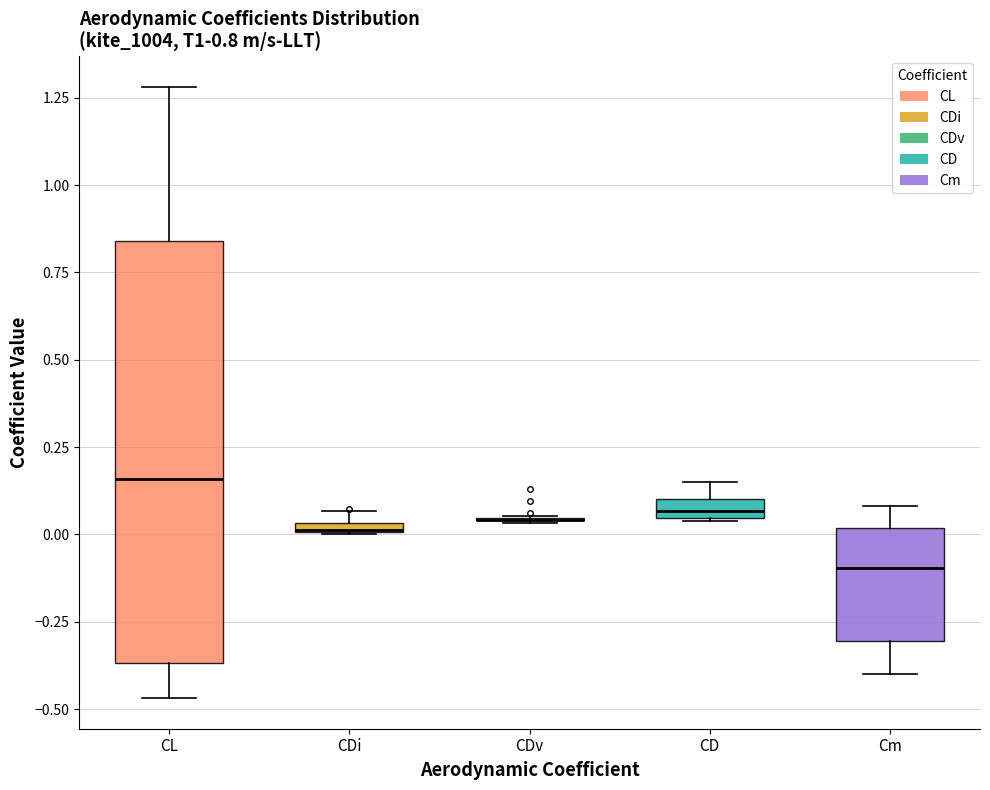

Comparing the boxes themselves (not the whiskers), which one is the tallest?

CL